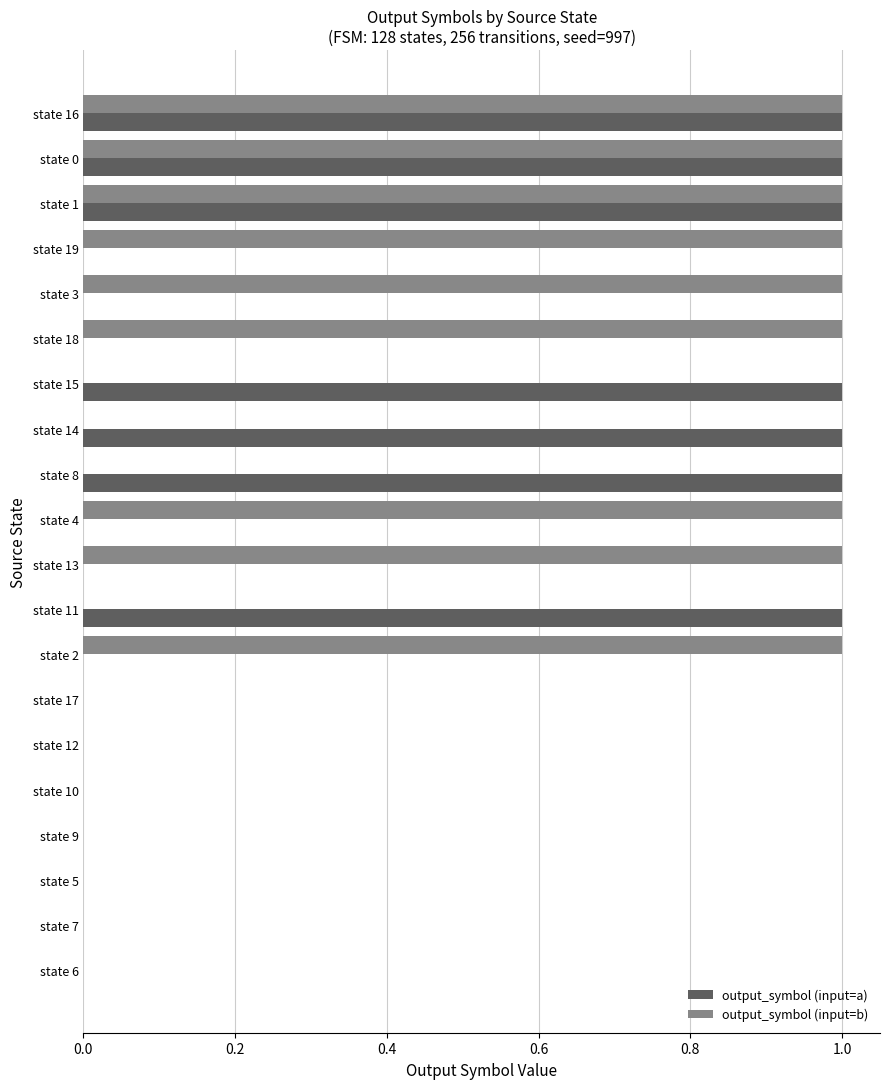

Between state 17 and state 8, which series saw the biggest shift?

output_symbol (input=a)